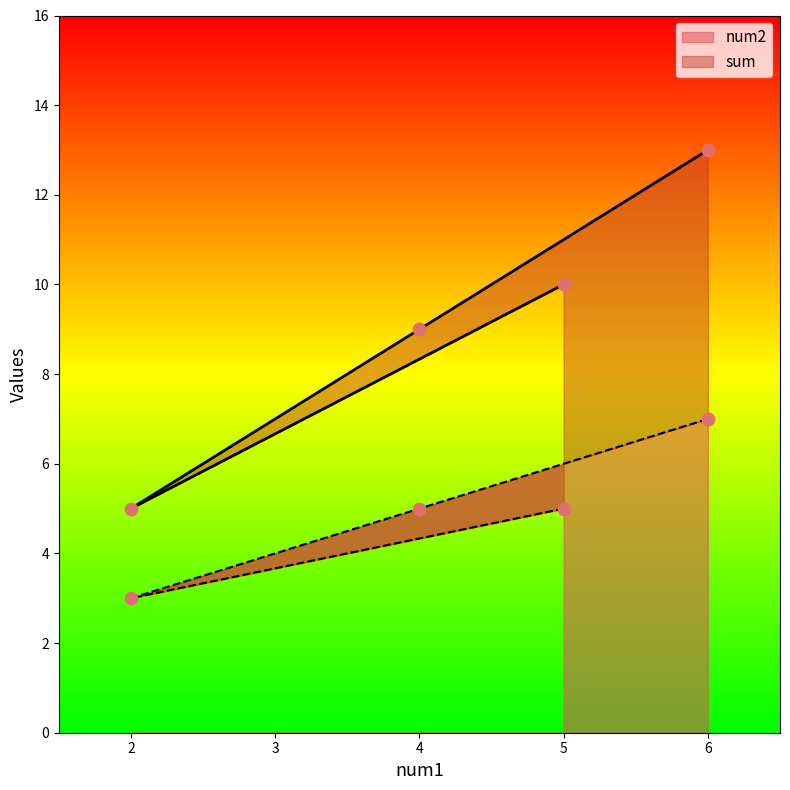

Which series reaches the minimum Y coordinate?

num2